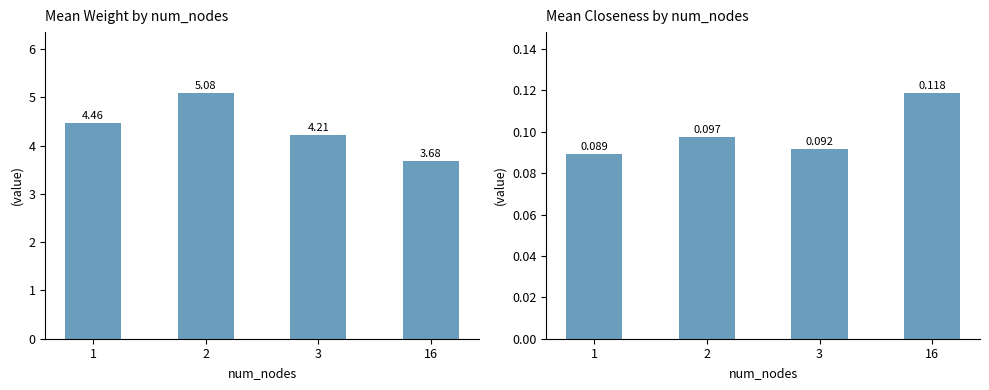

Which series has the largest total across all categories?

mean_weight